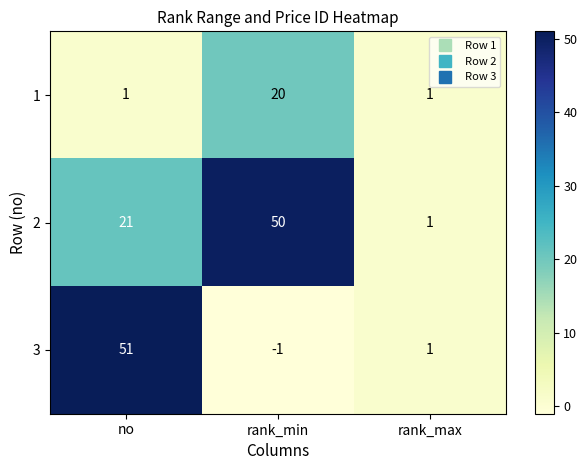

Which series has the largest range (max minus min)?

3